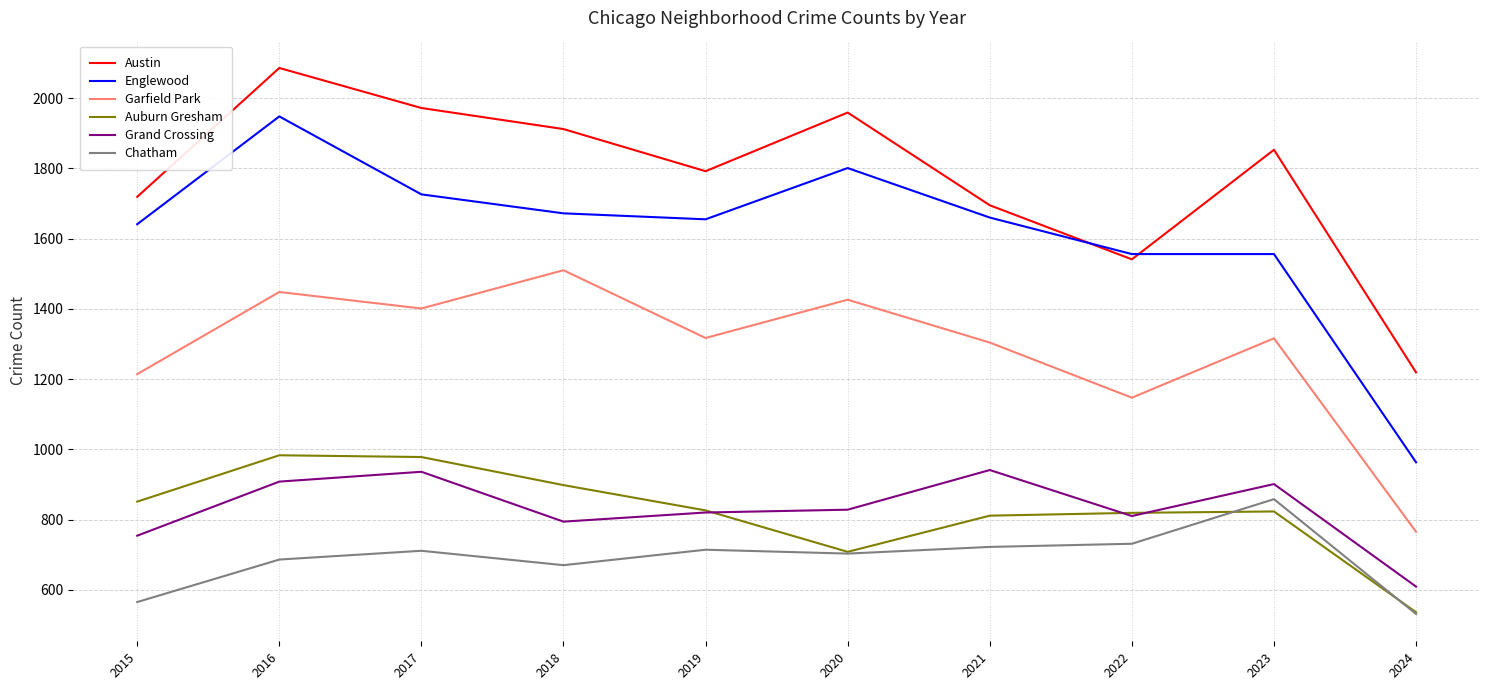

How many categories are shown in the chart?

10